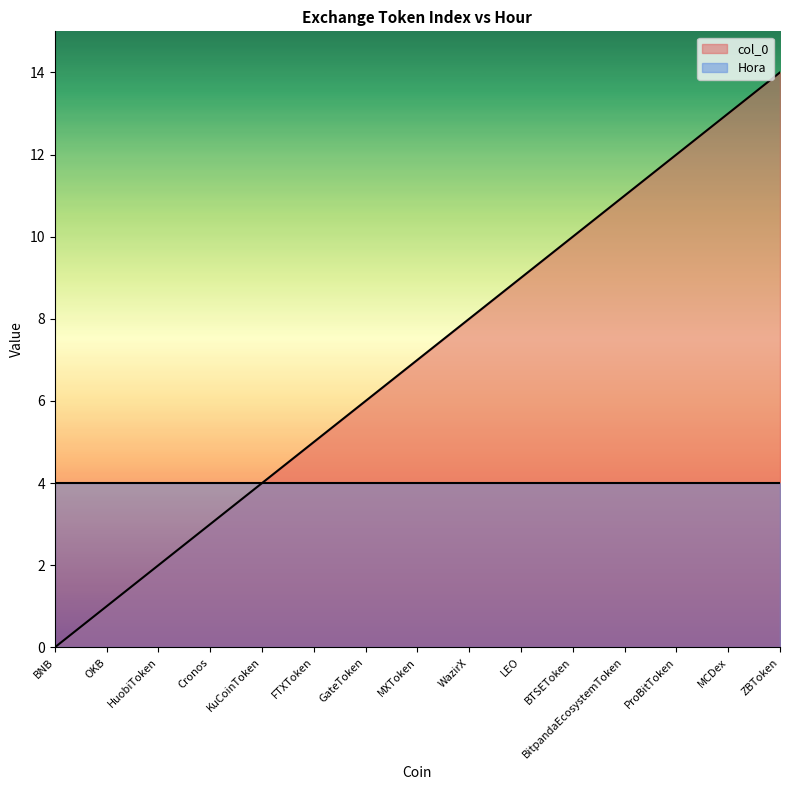

What position from the right is OKB?

14